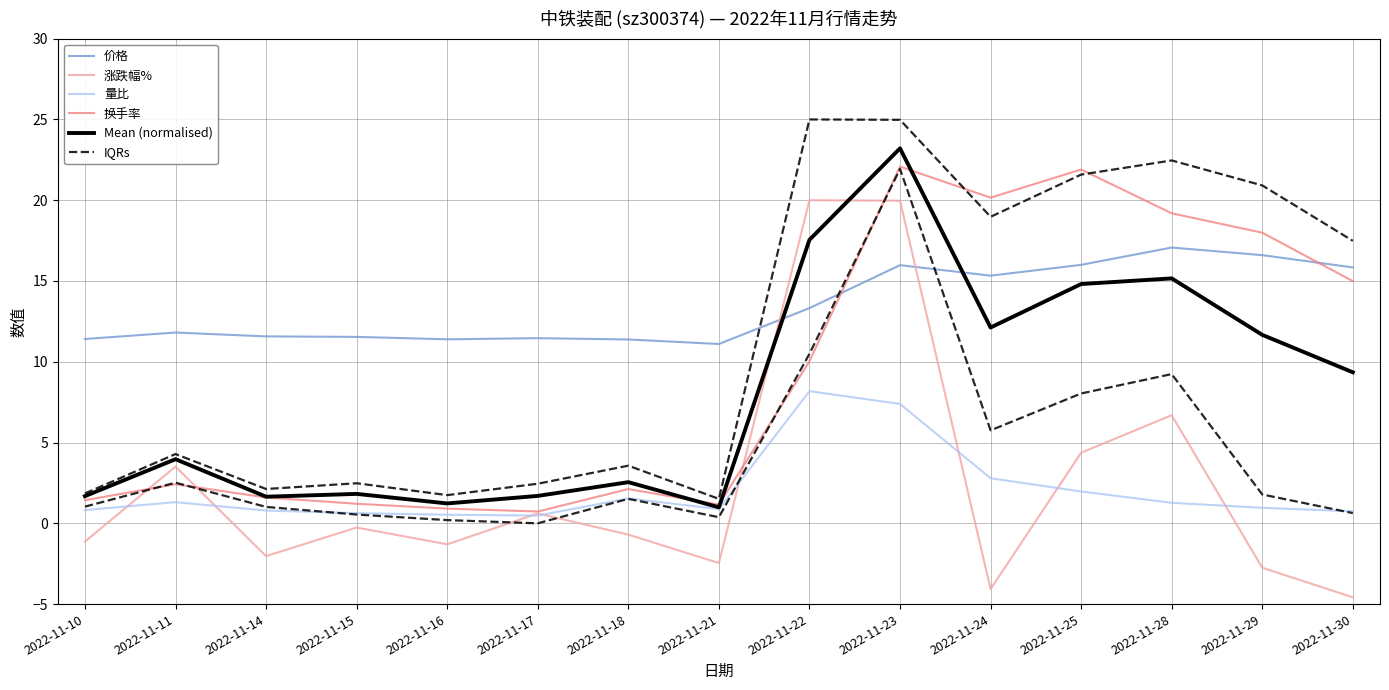

How many distinct data groups are displayed?

6